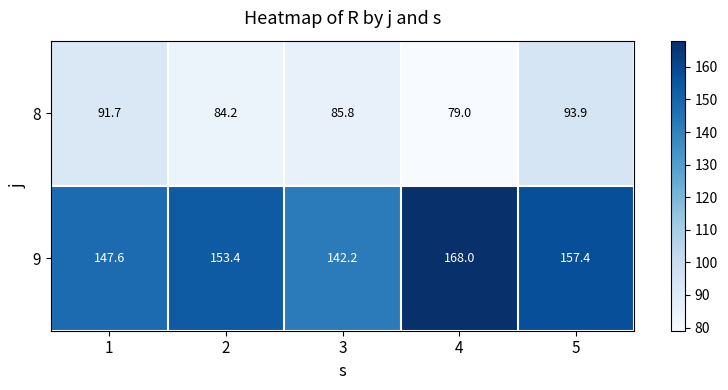

Where is 8 nearest to the value 86?

3